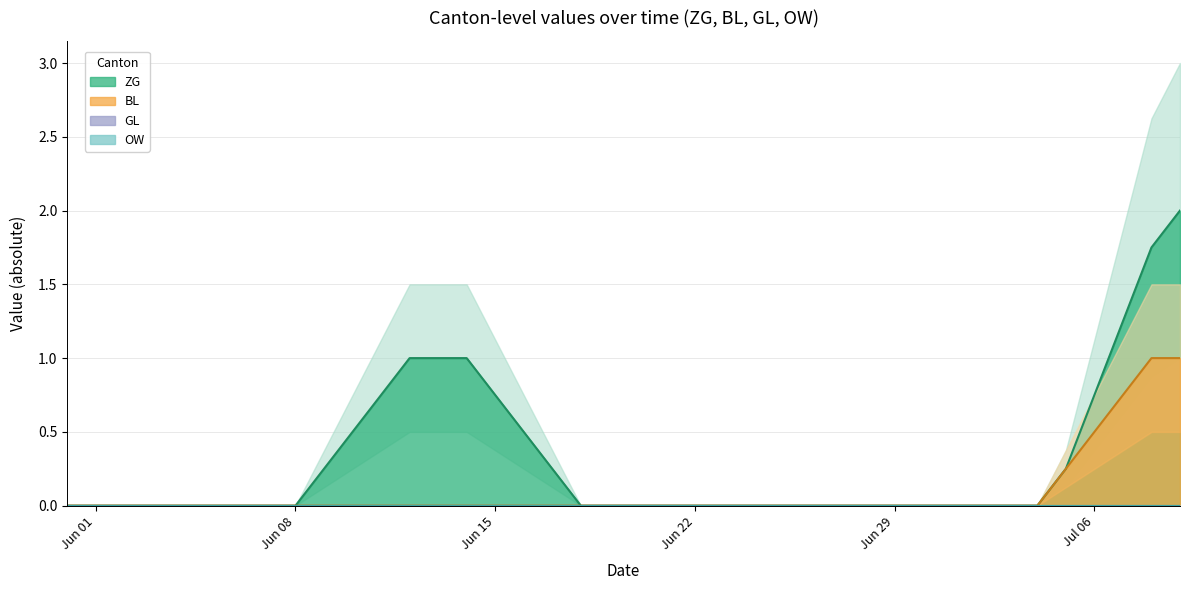

True or false: OW has a value of 0 at 22.

True